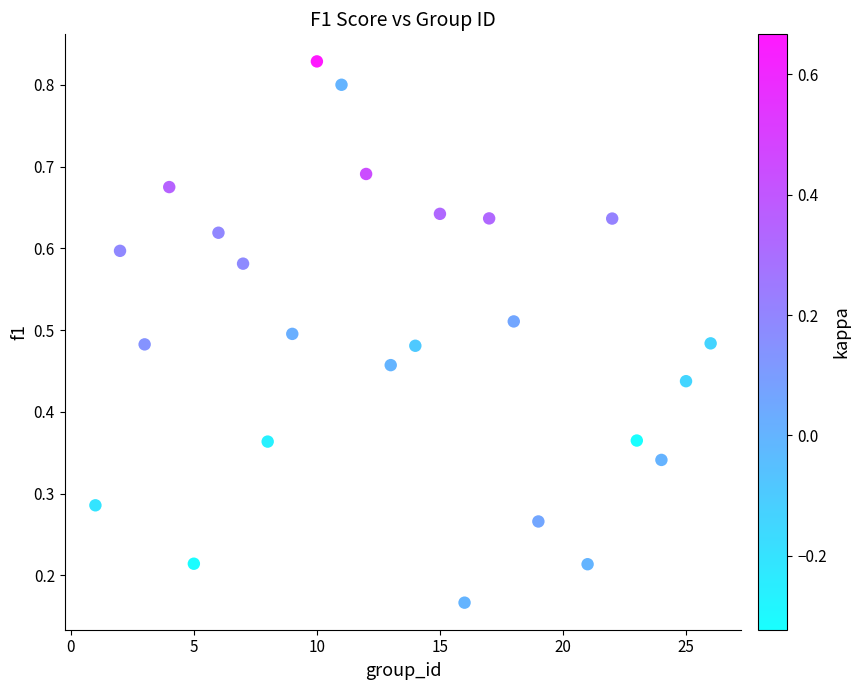

What is the range of X values (max minus min)?

25.0